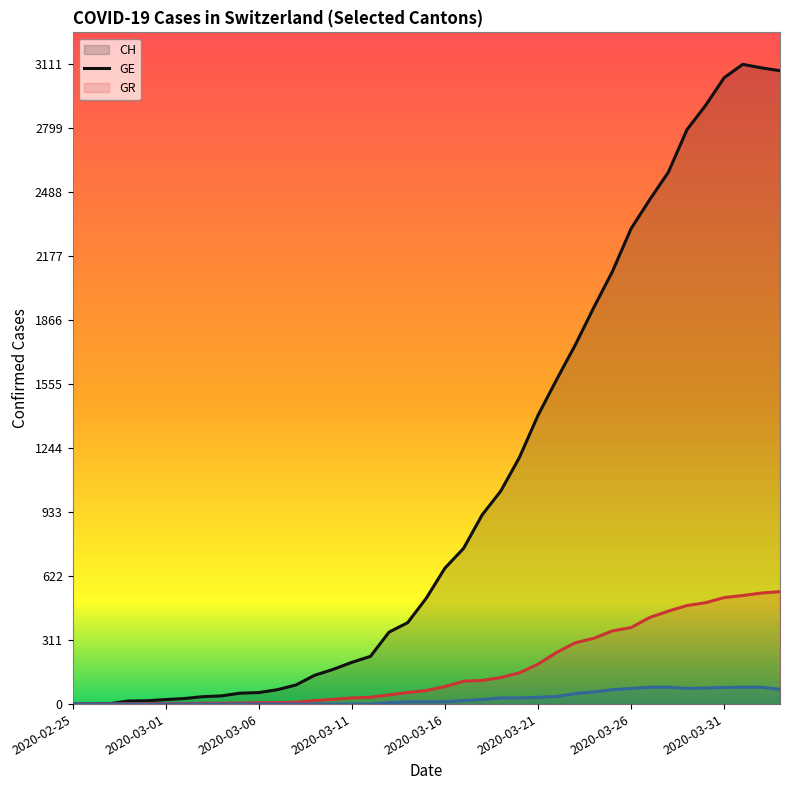

Which has a higher value, 31 or 29?

31